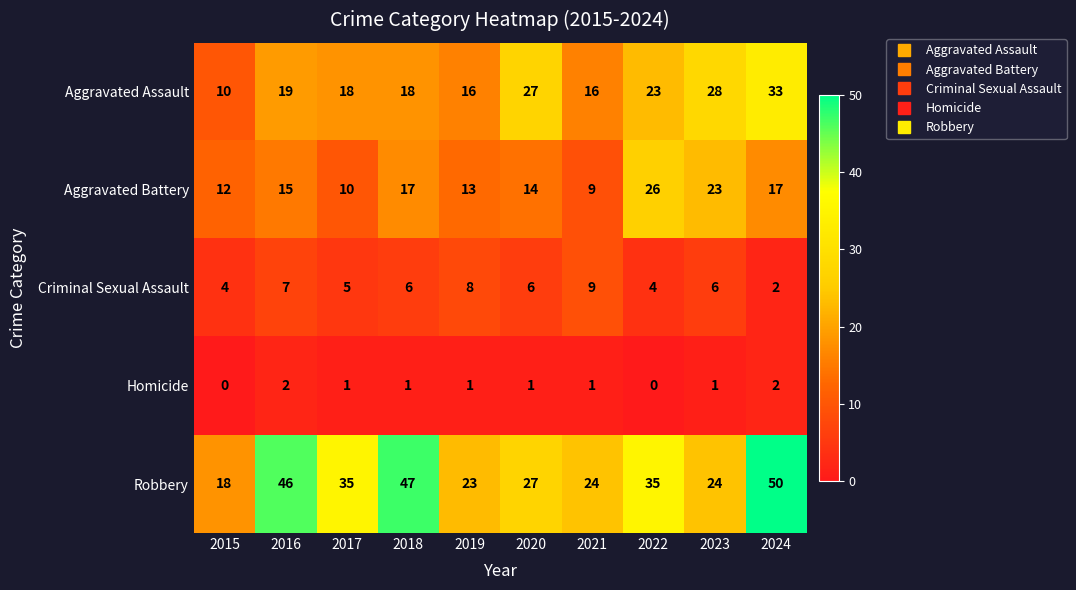

Which label corresponds to the largest value in the chart?

2024